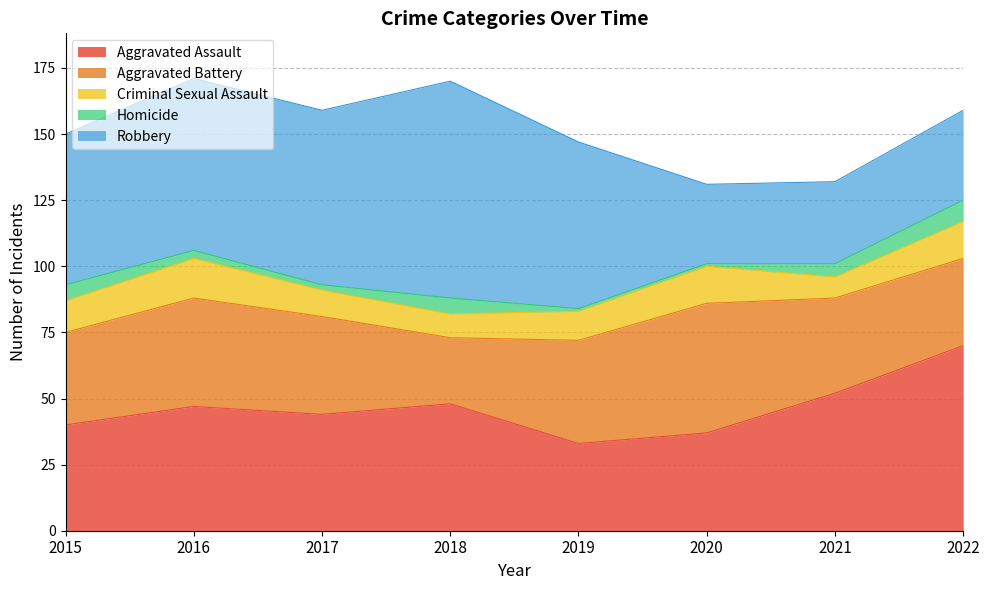

How many data points in Aggravated Battery are less than 37?

4